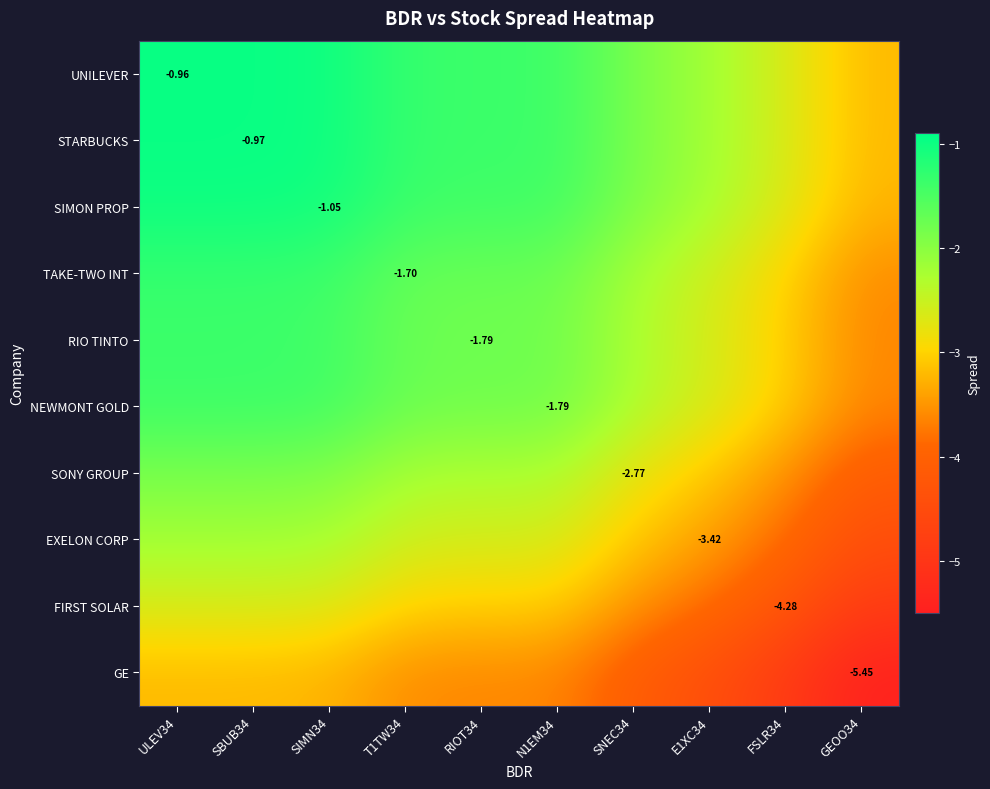

The value of EXELON CORP at SIMN34 is -2.2. True or false?

True